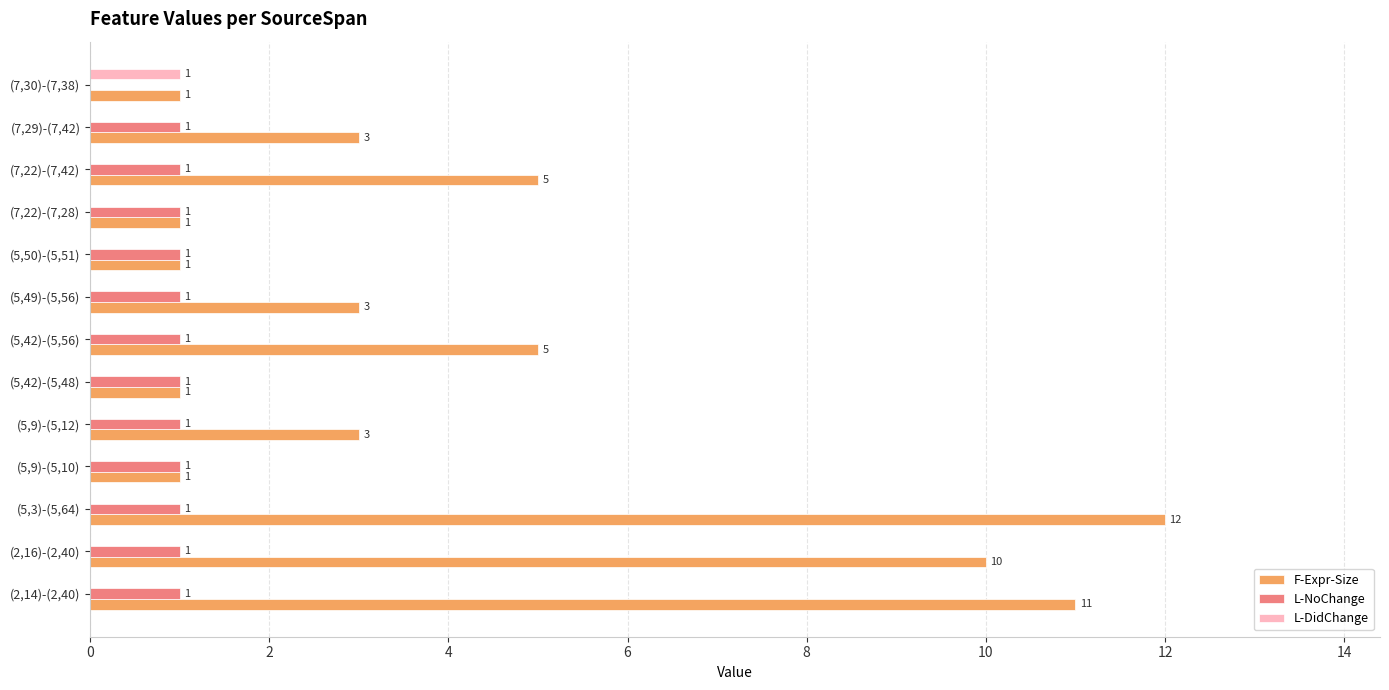

How many categories are shown in the chart?

13